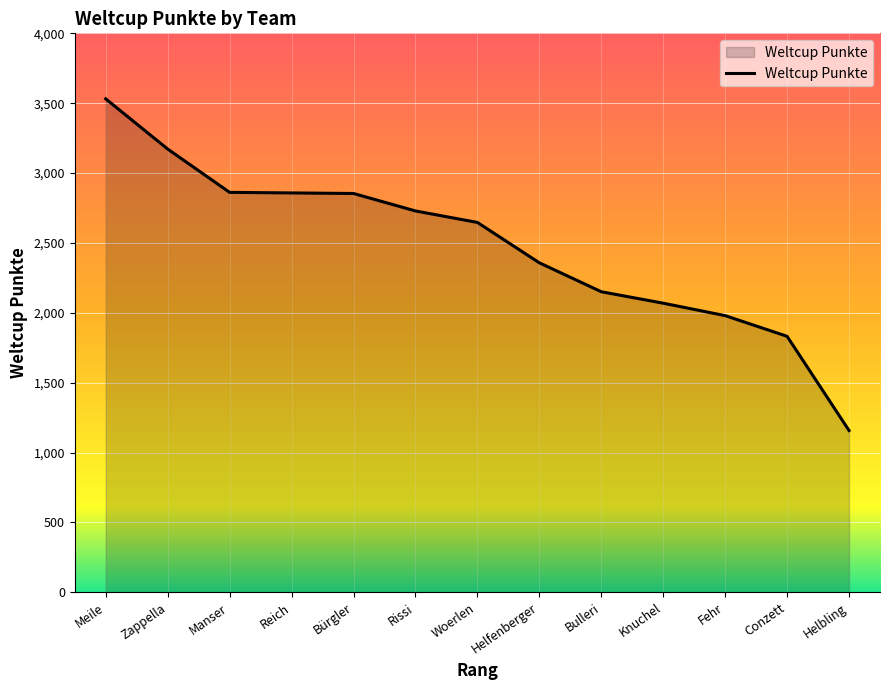

What position from the left is Rissi?

6